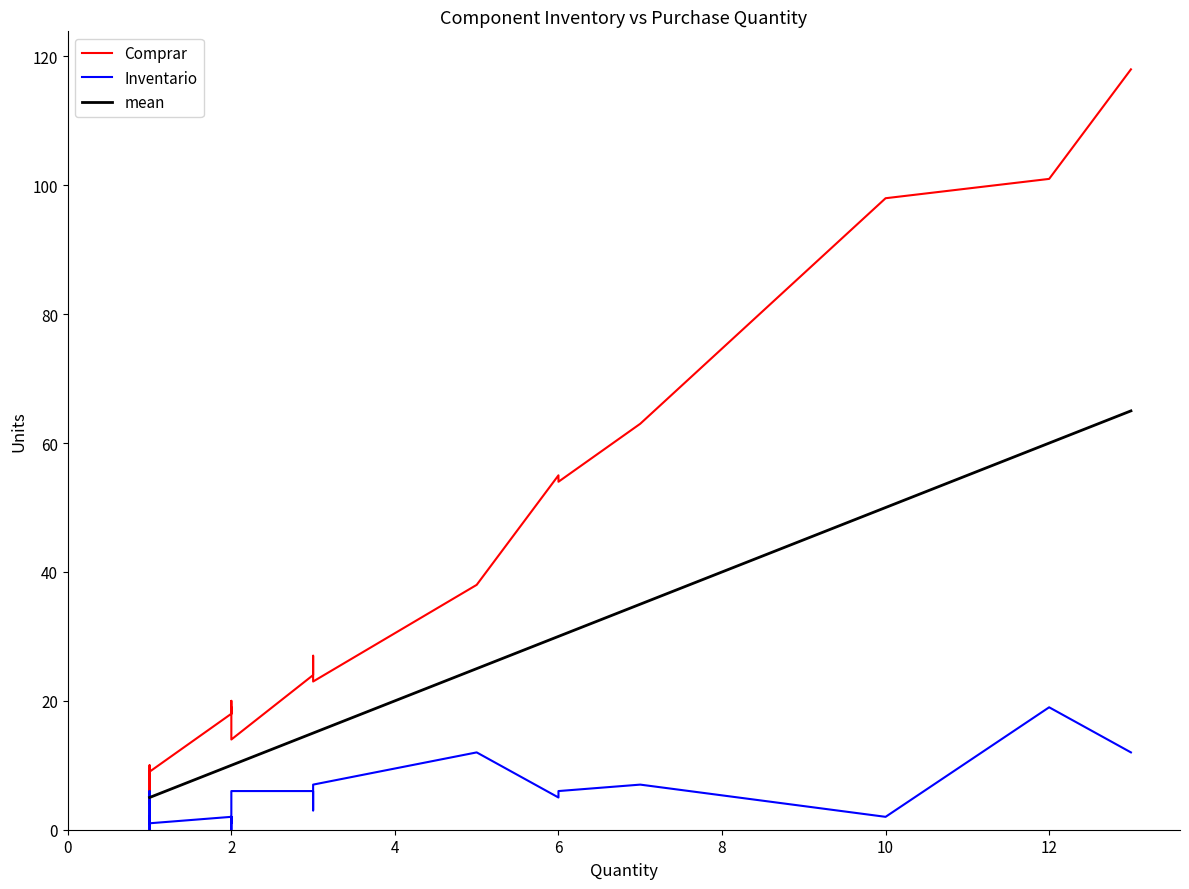

Reading left to right, list all the values displayed in this chart.

Comprar: 8	9	9	9	9	9	9	9	9	4	9	10	9	8	9	8	9	9	9	9	18	18	18	20	18	18	19	14	24	27	27	23	38	38	55	54	63	98	101	118
Inventario: 2	1	1	1	1	1	1	1	1	6	1	0	1	2	1	2	1	1	1	1	2	2	2	0	2	2	1	6	6	3	3	7	12	12	5	6	7	2	19	12
mean: 5	5	5	5	5	5	5	5	5	5	5	5	5	5	5	5	5	5	5	5	10	10	10	10	10	10	10	10	15	15	15	15	25	25	30	30	35	50	60	65